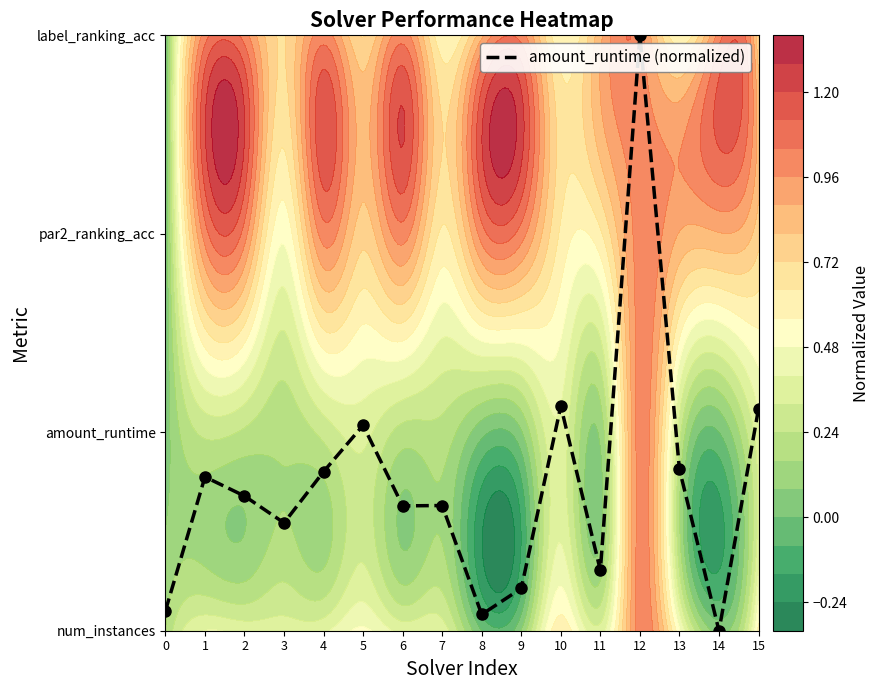

What is the sum of the values at 12 and 2?

3.7